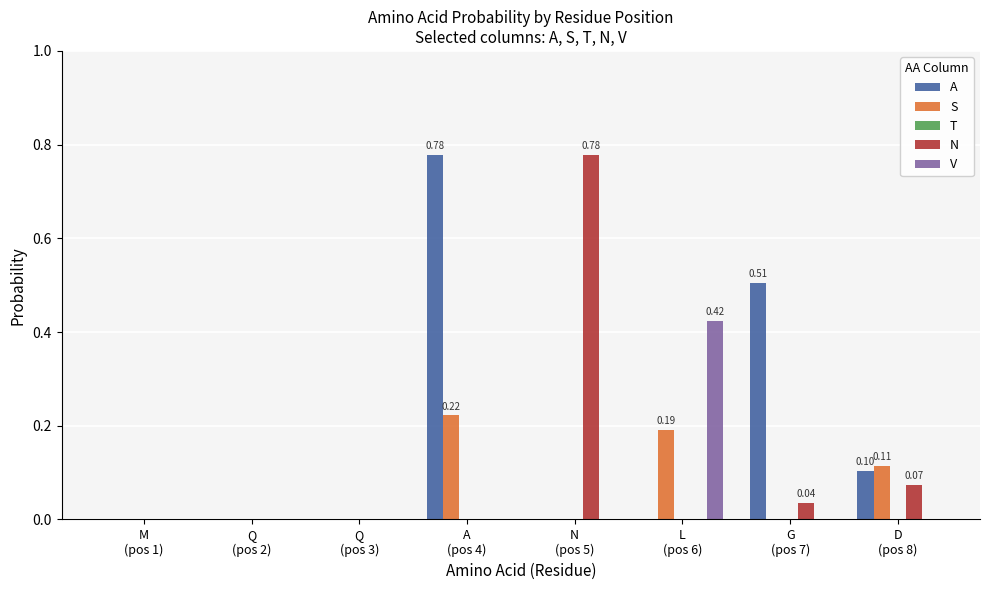

Which series has the largest total across all categories?

A